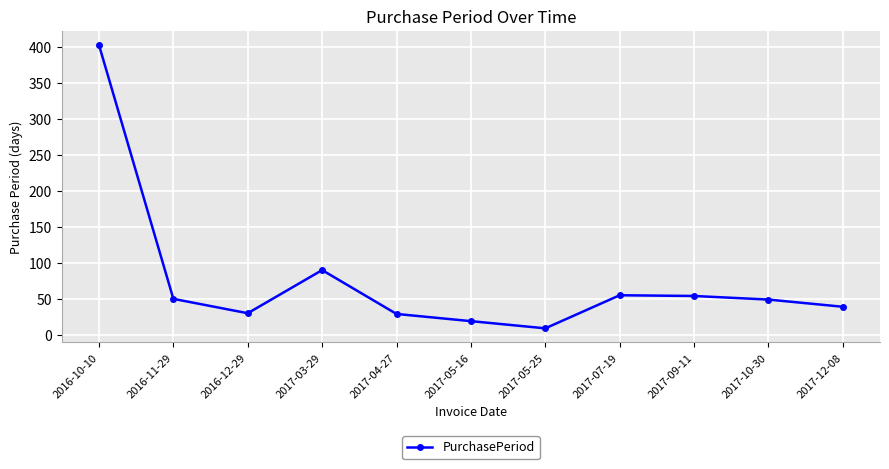

What is the difference between the maximum and minimum values?

394